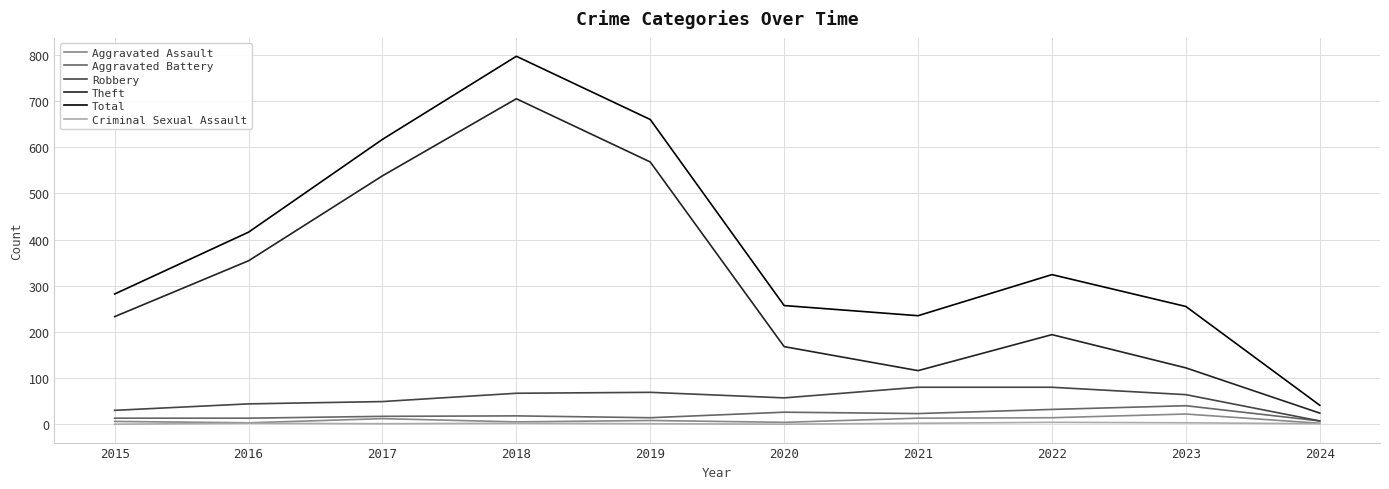

What is the total value across all series at 2016?

832